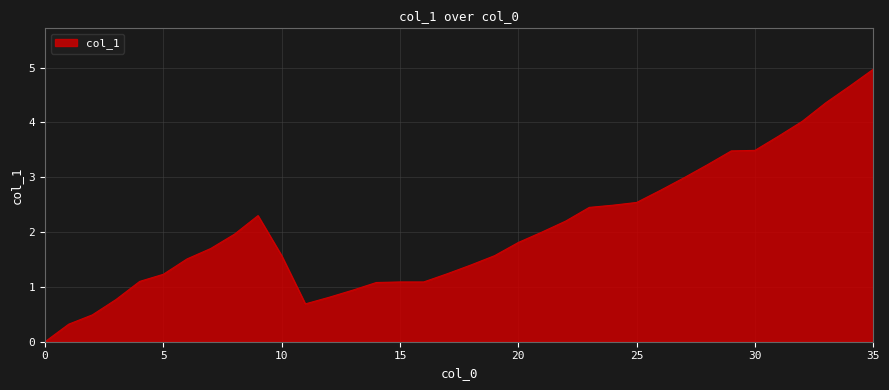

What is the greatest value displayed?

5.0